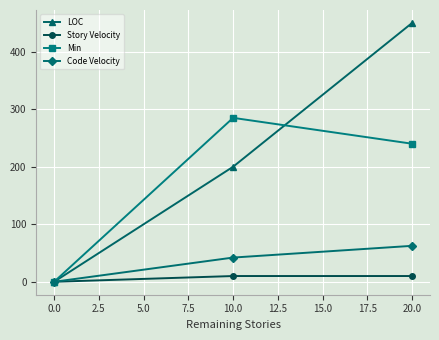

Does the chart display data point markers on the line(s)?

Yes